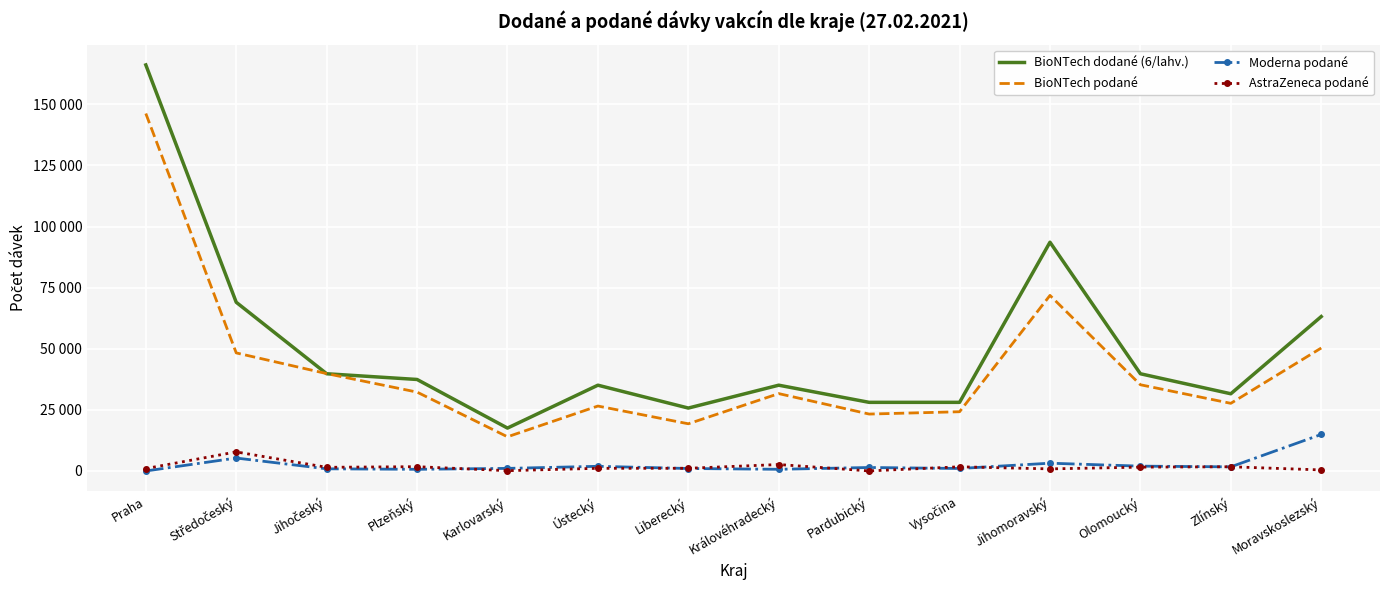

Which series has the largest total across all categories?

BioNTech dodané (6/lahv.)